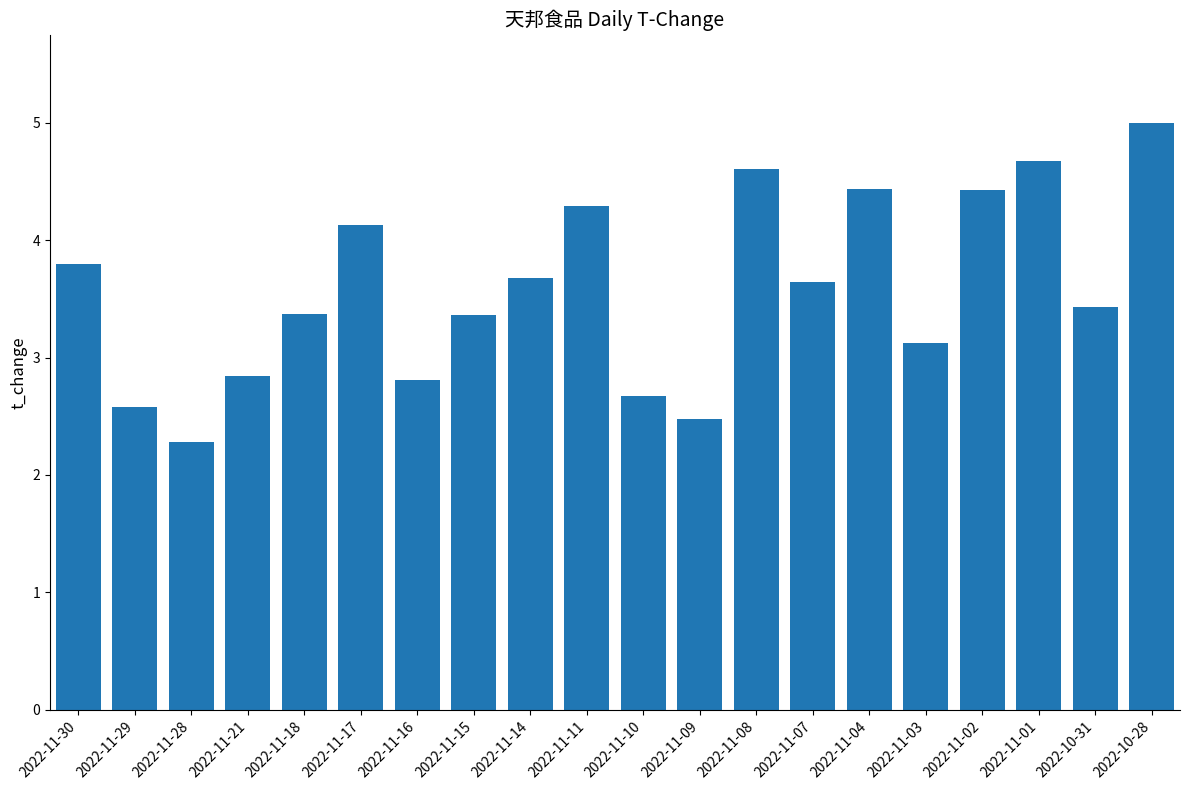

Reading right to left, extract all data points from this chart.

5.0	3.4	4.7	4.4	3.1	4.4	3.6	4.6	2.5	2.7	4.3	3.7	3.4	2.8	4.1	3.4	2.8	2.3	2.6	3.8